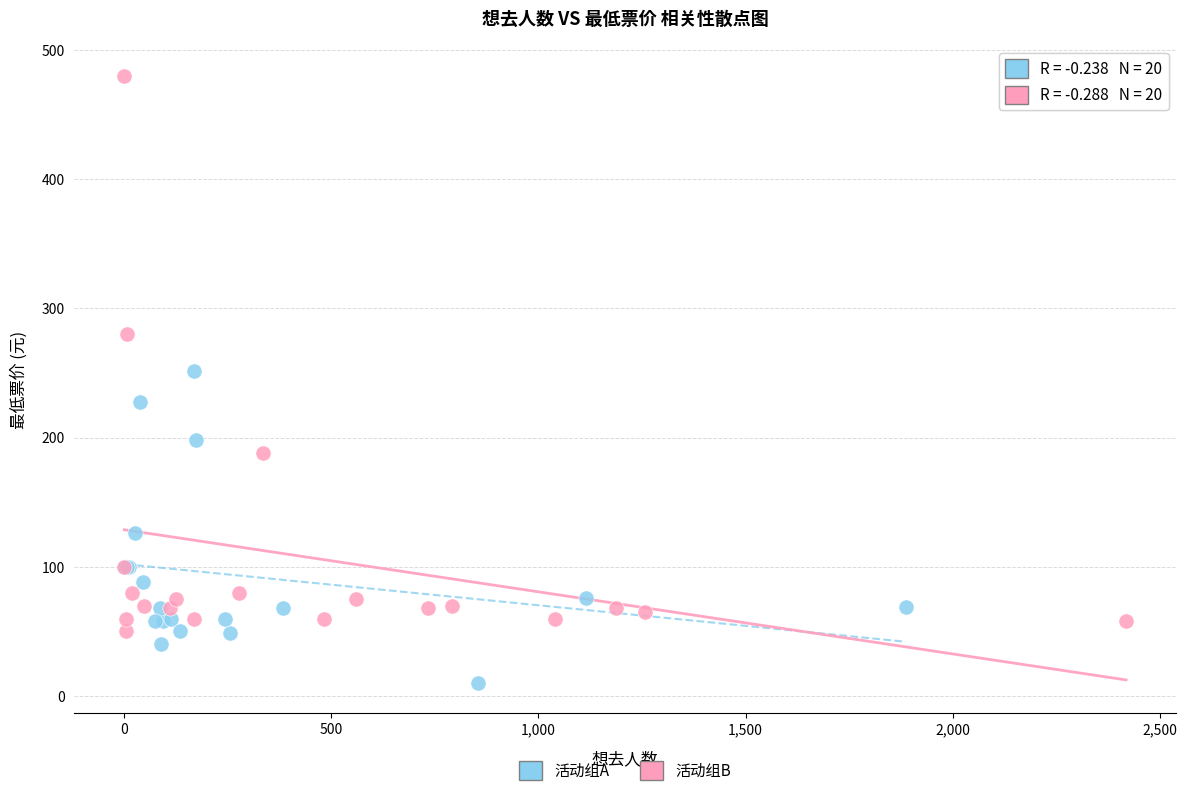

Which series contains the highest Y value?

活动组B